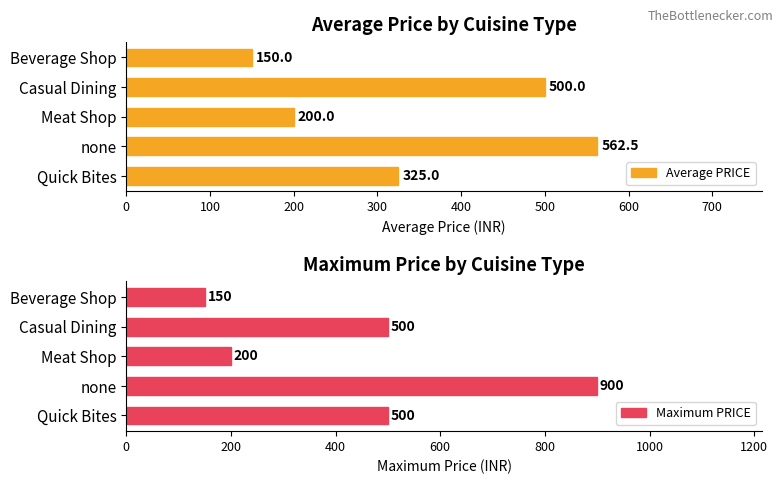

Is it true that Maximum PRICE equals 1261.8 at none?

False